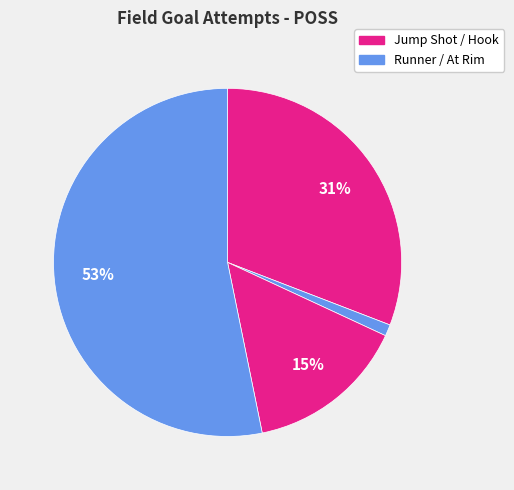

How many slices are in this pie chart?

4